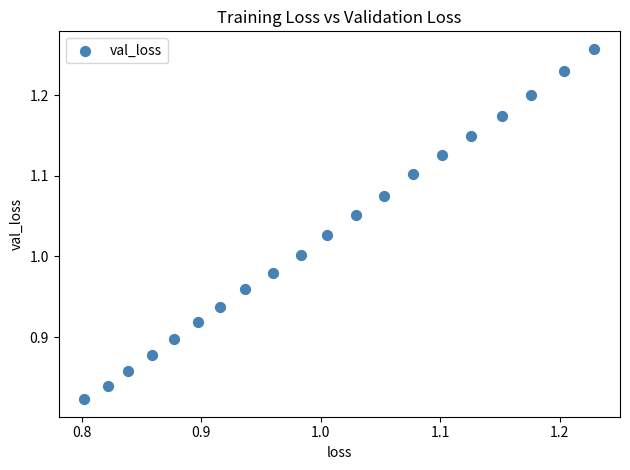

What is the range of Y values (max minus min)?

0.4